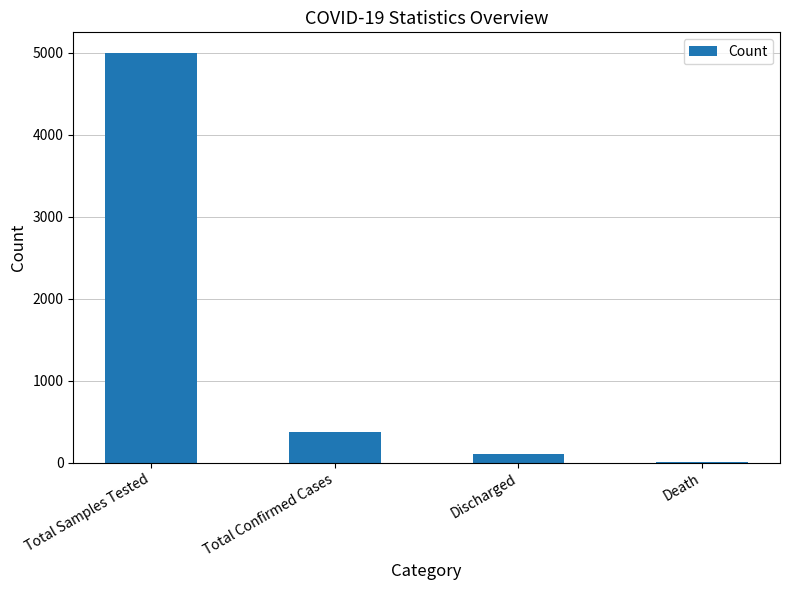

Between Death and Total Samples Tested, which is larger?

Total Samples Tested